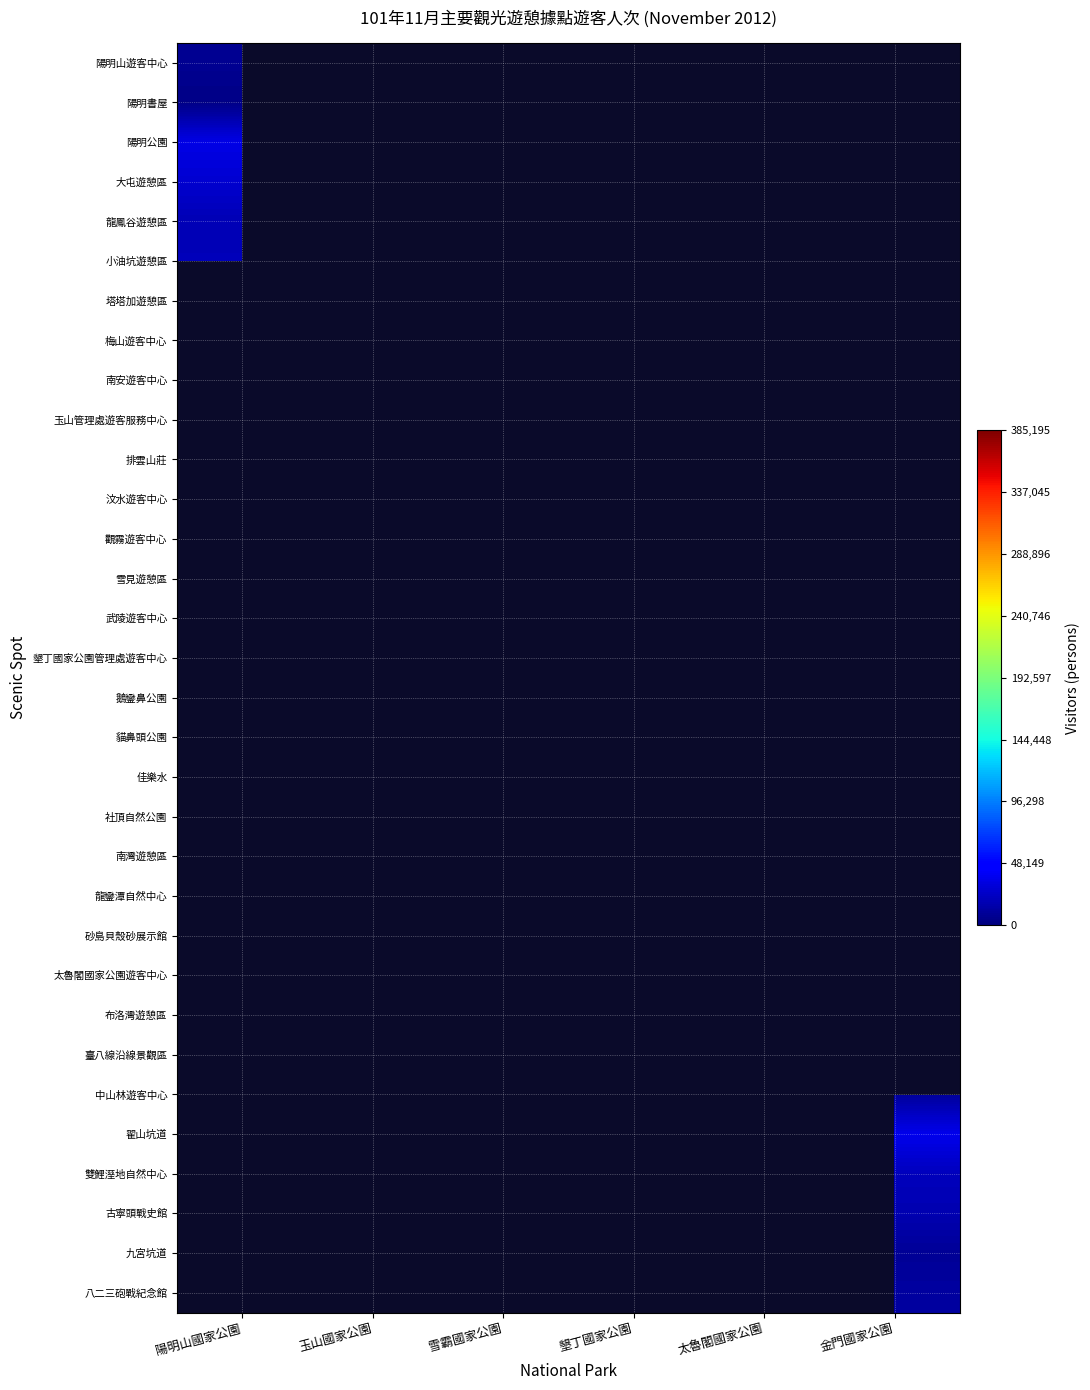

Rank the series by their maximum value, from lowest to highest.

陽明書屋, 陽明山遊客中心, 龍鳳谷遊憩區, 小油坑遊憩區, 大屯遊憩區, 陽明公園, 塔塔加遊憩區, 梅山遊客中心, 南安遊客中心, 玉山管理處遊客服務中心, 排雲山莊, 汶水遊客中心, 觀霧遊客中心, 雪見遊憩區, 武陵遊客中心, 墾丁國家公園管理處遊客中心, 鵝鑾鼻公園, 貓鼻頭公園, 佳樂水, 社頂自然公園, 南灣遊憩區, 龍鑾潭自然中心, 砂島貝殼砂展示館, 太魯閣國家公園遊客中心, 布洛灣遊憩區, 臺八線沿線景觀區, 中山林遊客中心, 翟山坑道, 雙鯉溼地自然中心, 古寧頭戰史館, 九宮坑道, 八二三砲戰紀念館